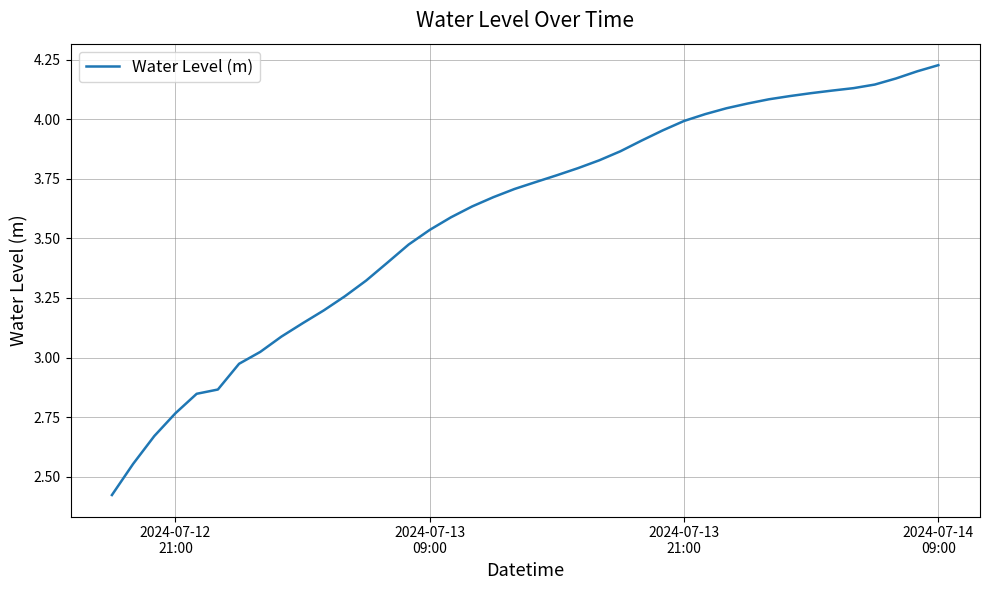

What is the difference between the maximum and minimum values?

1.8